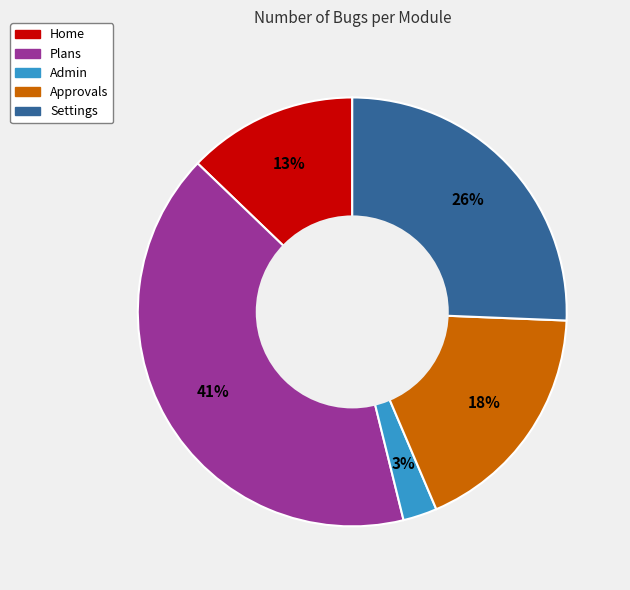

To the nearest percent, what is the average slice percentage?

20%